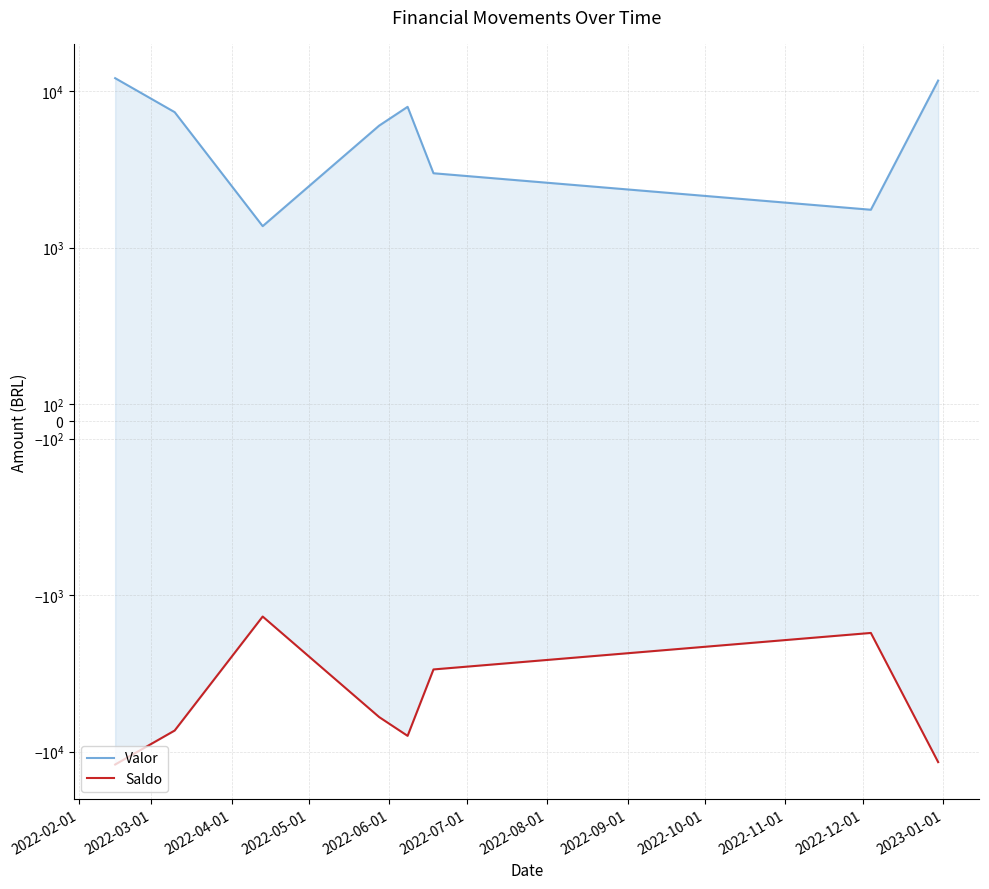

Reading right to left, extract all data points from this chart.

Valor: 11689.8	1745.2	2986.8	7942.6	6020.8	1370.9	7342.5	12112.3
Saldo: -11689.8	-1745.2	-2986.8	-7942.6	-6020.8	-1370.9	-7342.5	-12112.3